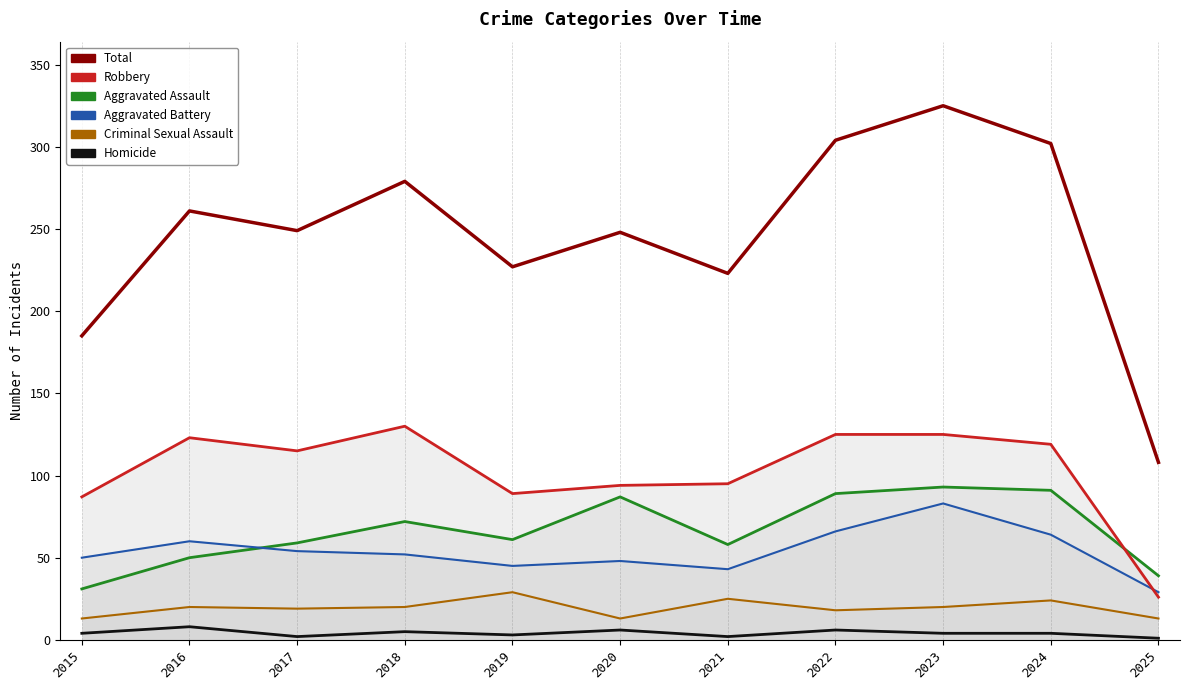

What is the smallest value displayed?

1